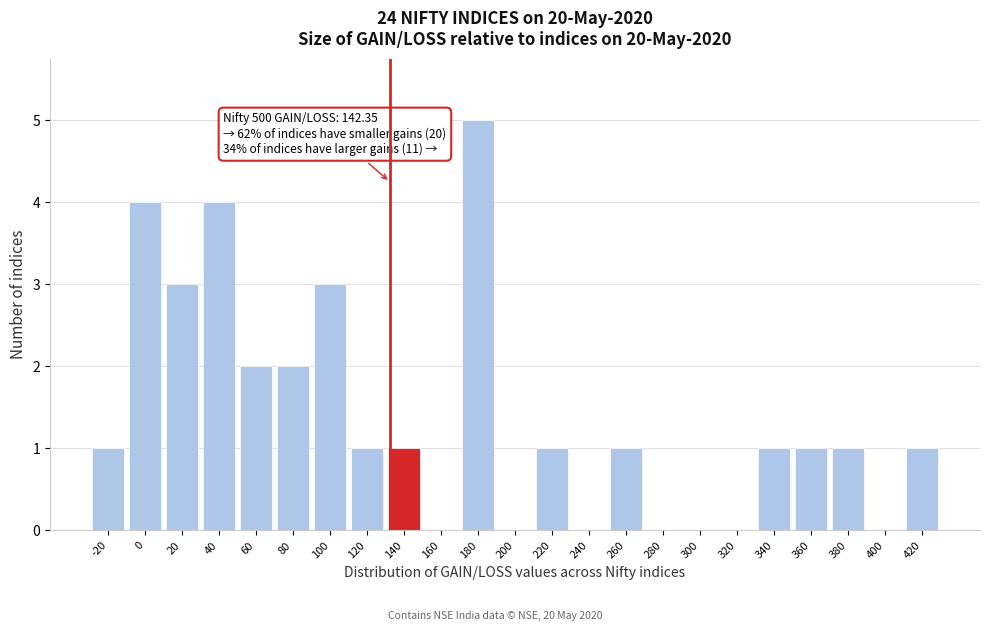

Reading left to right, list all the values displayed in this chart.

-20=1	0=4	20=3	40=4	60=2	80=2	100=3	120=1	140=1	160=0	180=5	200=0	220=1	240=0	260=1	280=0	300=0	320=0	340=1	360=1	380=1	400=0	420=1